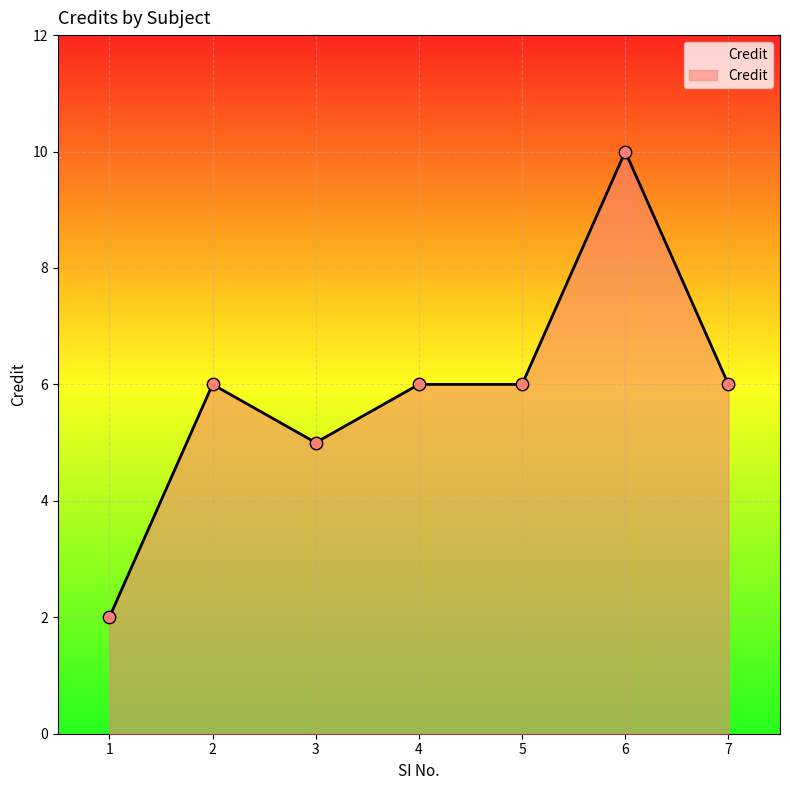

Approximately how many times larger is the value at 5 compared to 1?

3.0